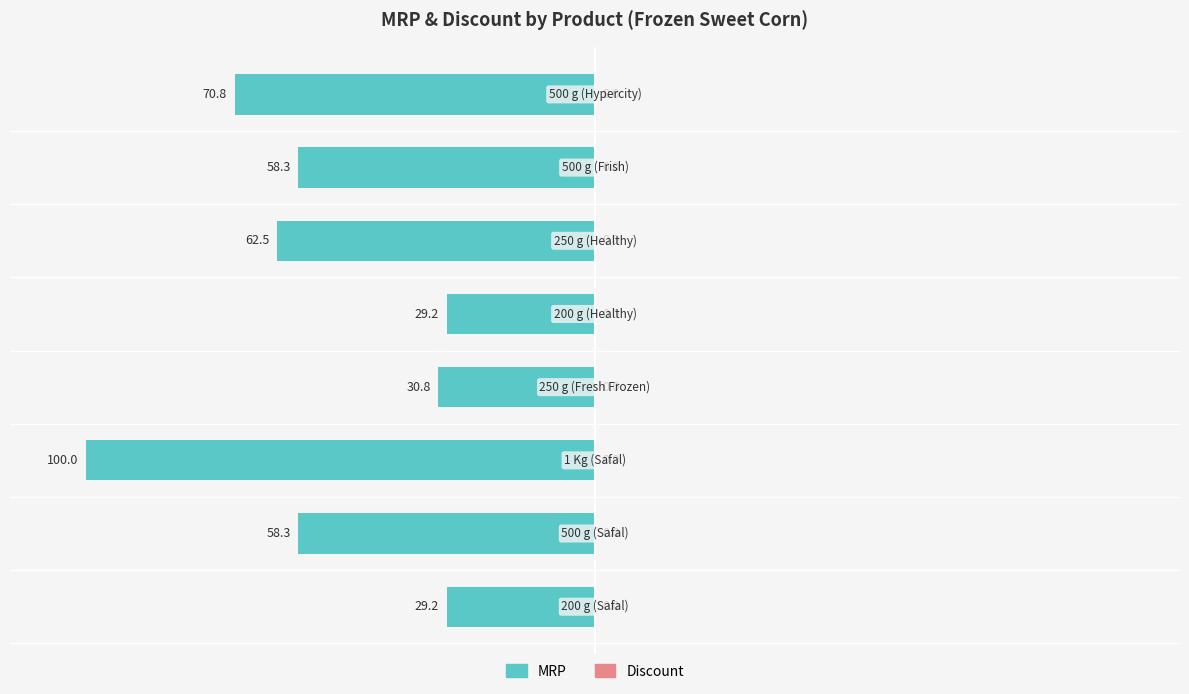

How many bars are there in total?

8